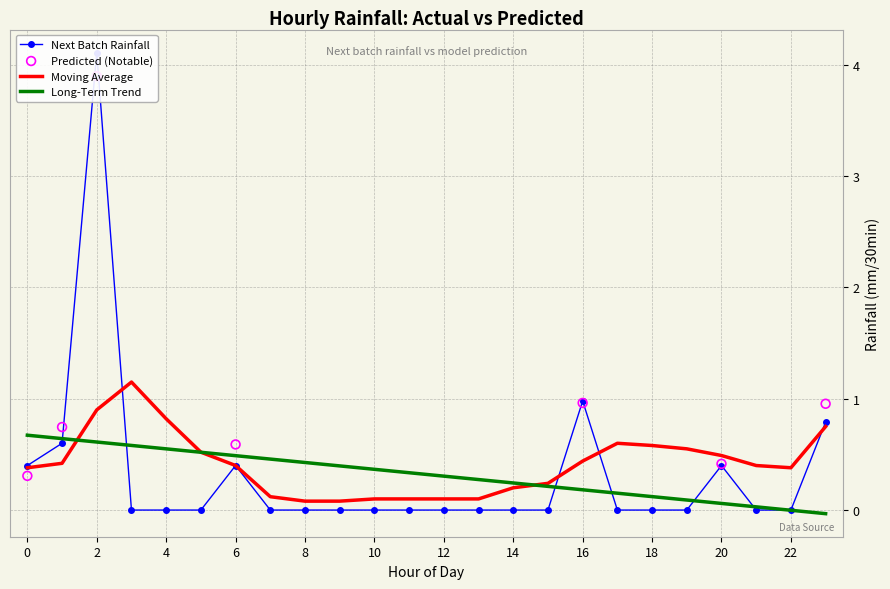

What is the total value across all series at 17?

0.6